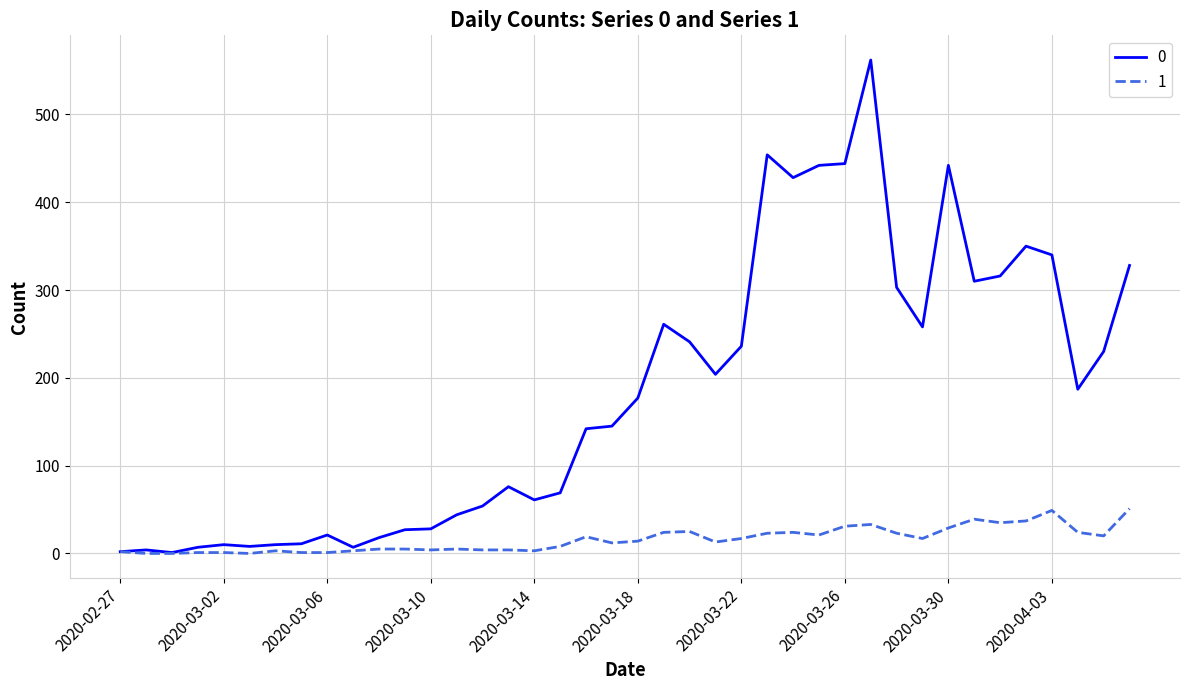

Rank the series by their maximum value, from lowest to highest.

1, 0